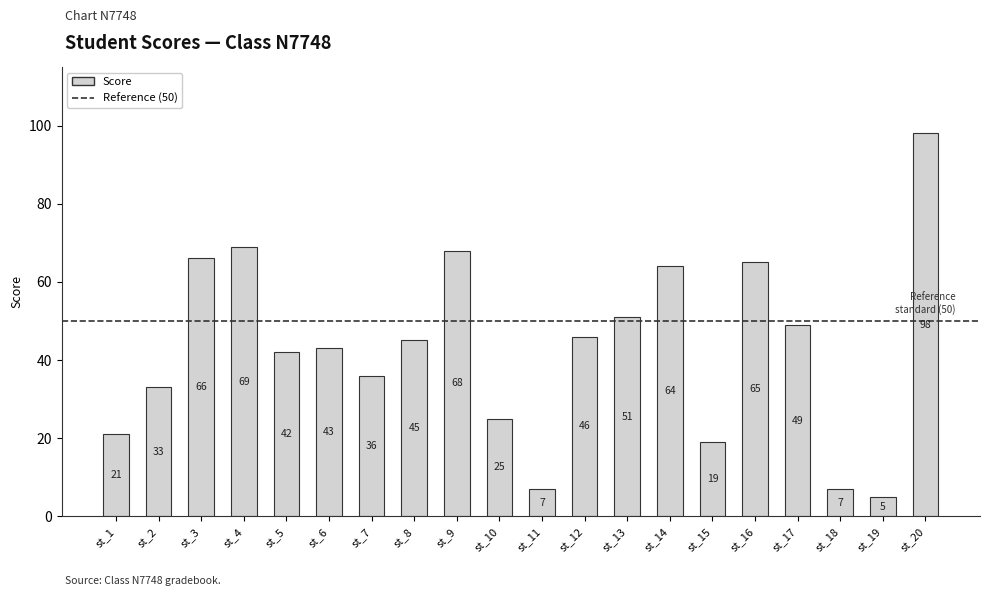

What is the change in value from st_16 to st_20?

+33